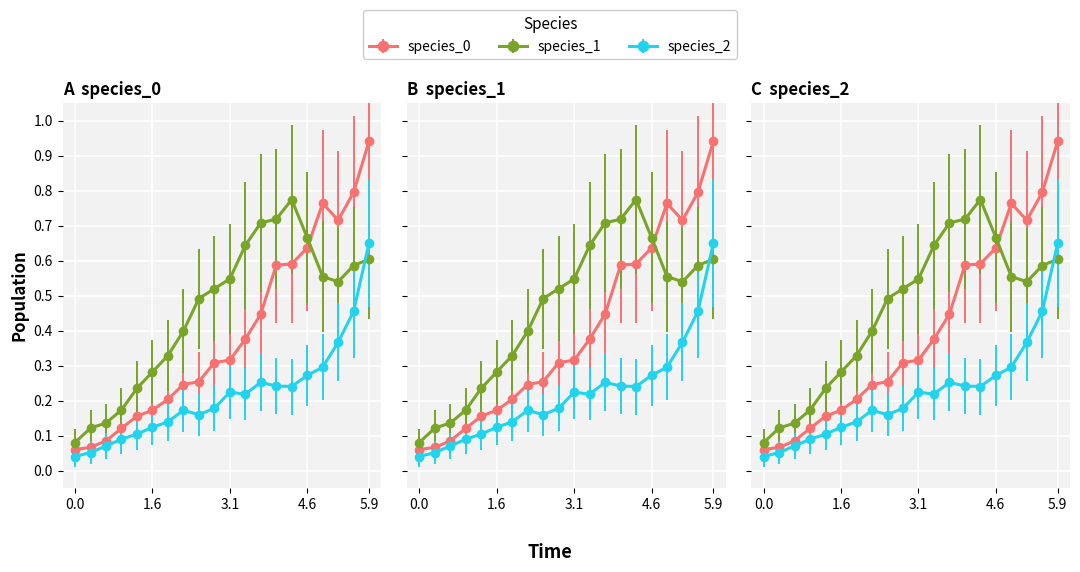

What are all the series names shown in the legend?

species_0, species_1, species_2